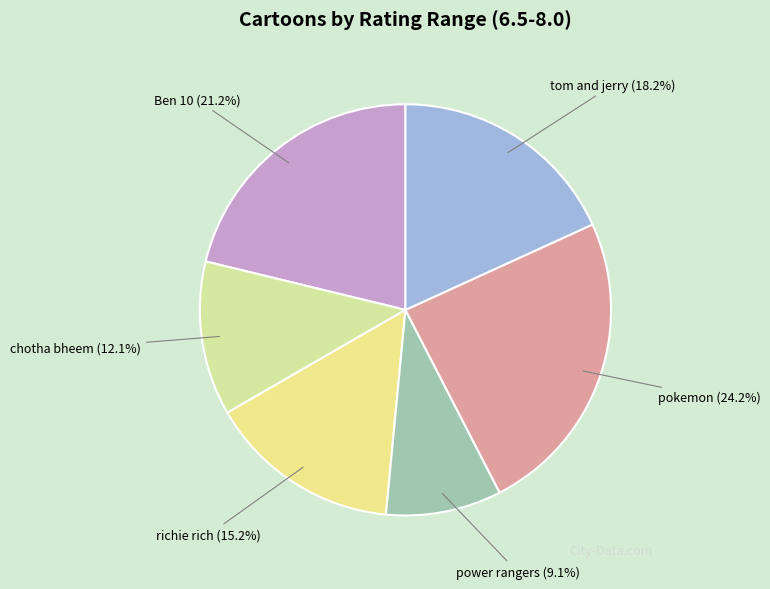

Does any single category account for the majority?

No